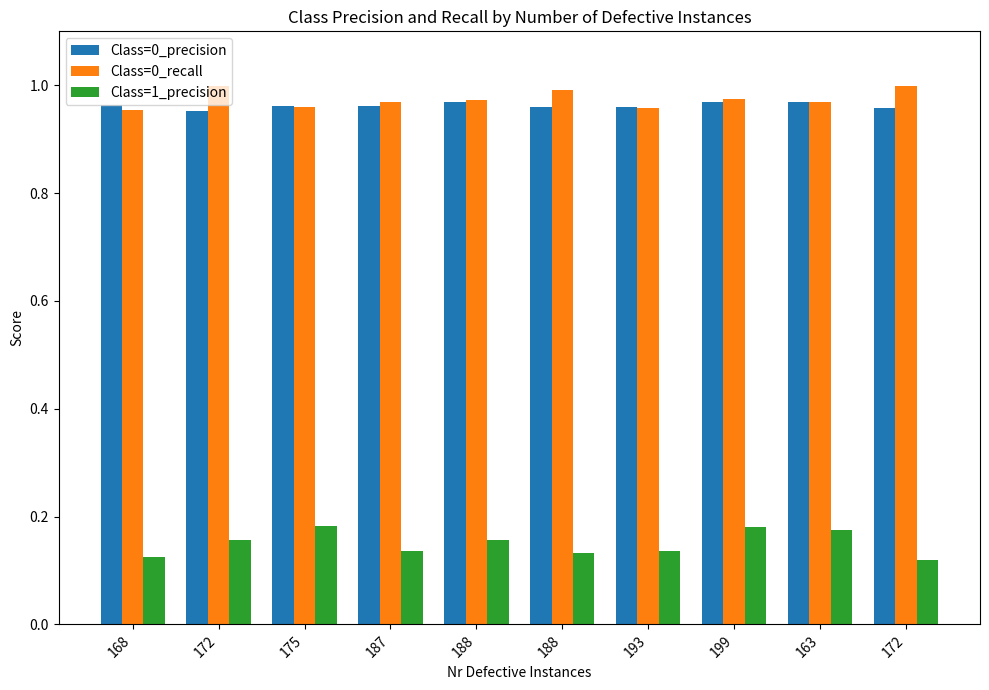

Read the Class=0_recall value at 172.

1.0